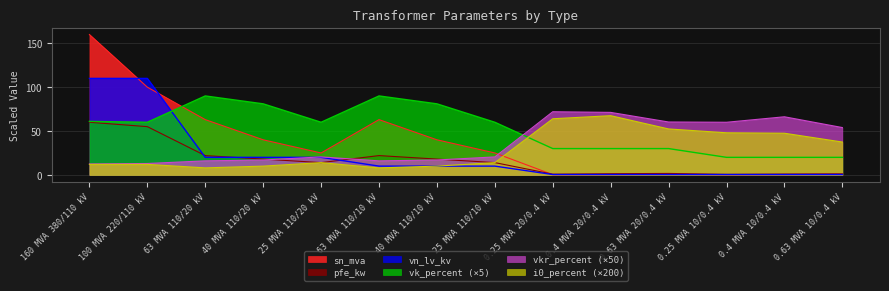

Rank the series by their maximum value, from highest to lowest.

sn_mva, vn_lv_kv, vk_percent (×5), vkr_percent (×50), i0_percent (×200), pfe_kw